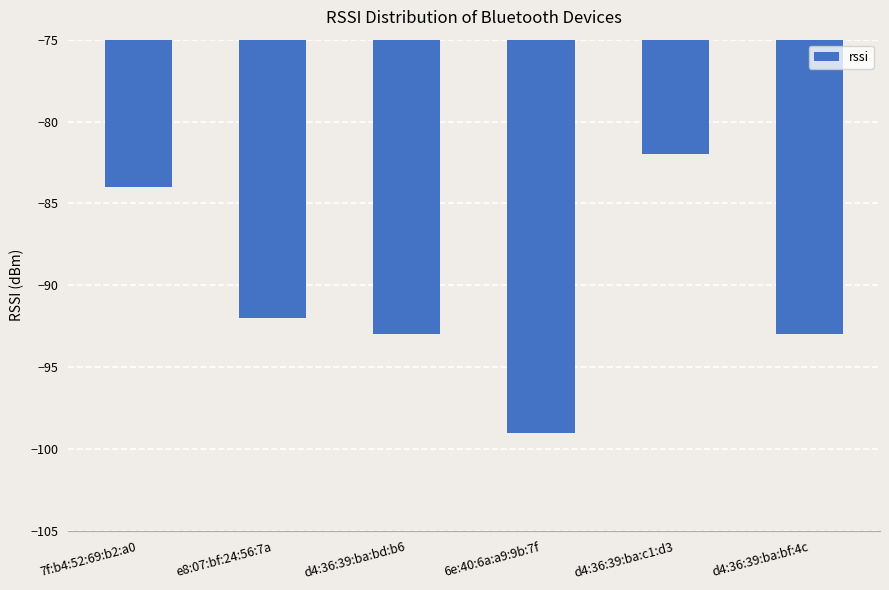

Is it true that the value at d4:36:39:ba:bd:b6 is -93?

True